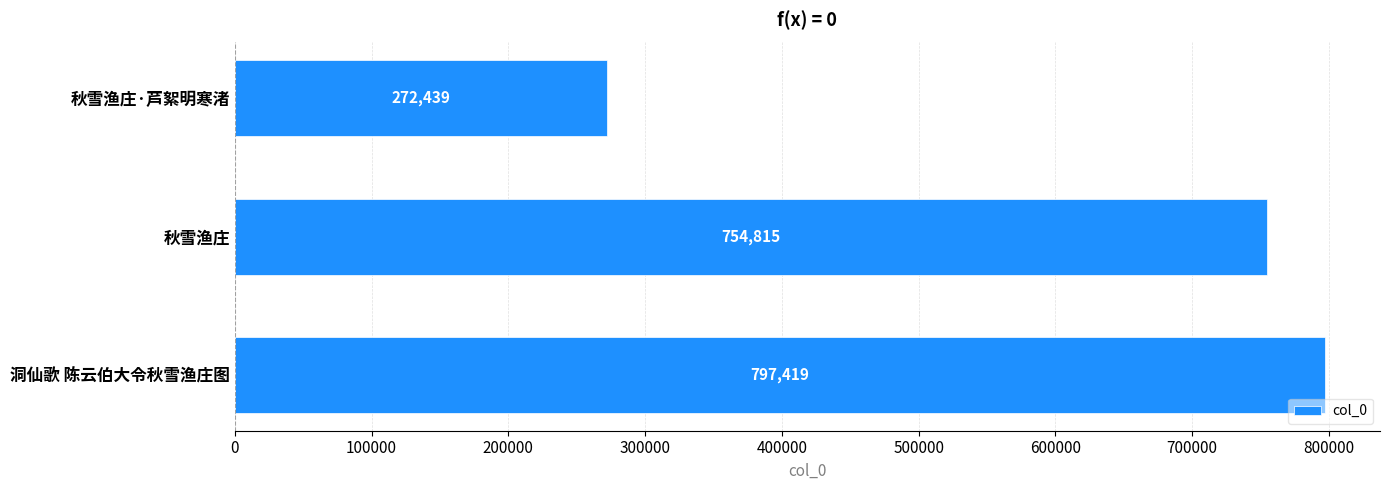

Rank the categories by value from highest to lowest.

洞仙歌 陈云伯大令秋雪渔庄图, 秋雪渔庄, 秋雪渔庄·芦絮明寒渚